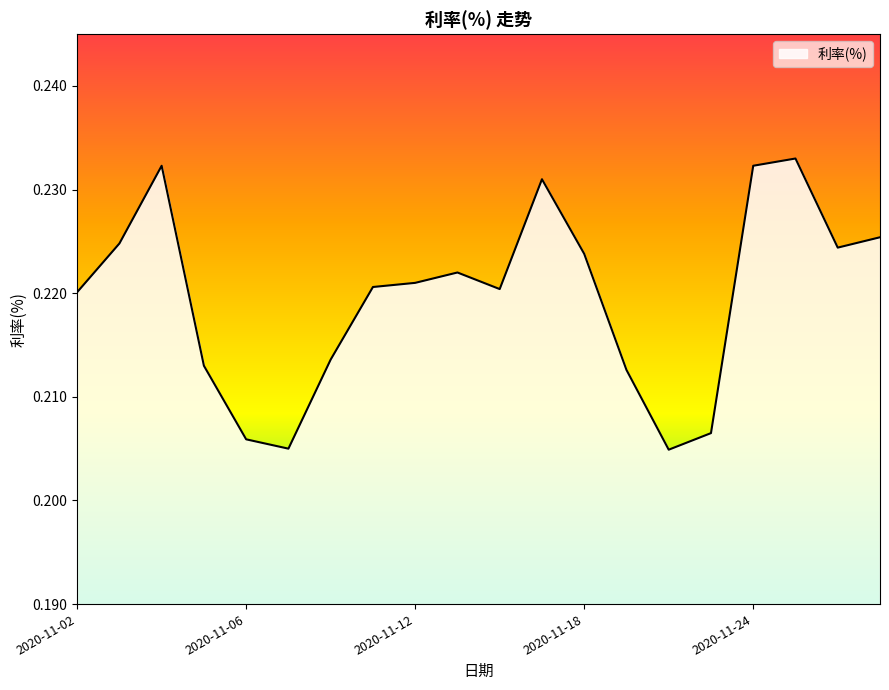

List the labels in order of value, largest first.

2020-11-25, 2020-11-04, 2020-11-24, 2020-11-17, 2020-11-27, 2020-11-03, 2020-11-26, 2020-11-18, 2020-11-13, 2020-11-12, 2020-11-11, 2020-11-16, 2020-11-02, 2020-11-10, 2020-11-05, 2020-11-19, 2020-11-23, 2020-11-06, 2020-11-09, 2020-11-20